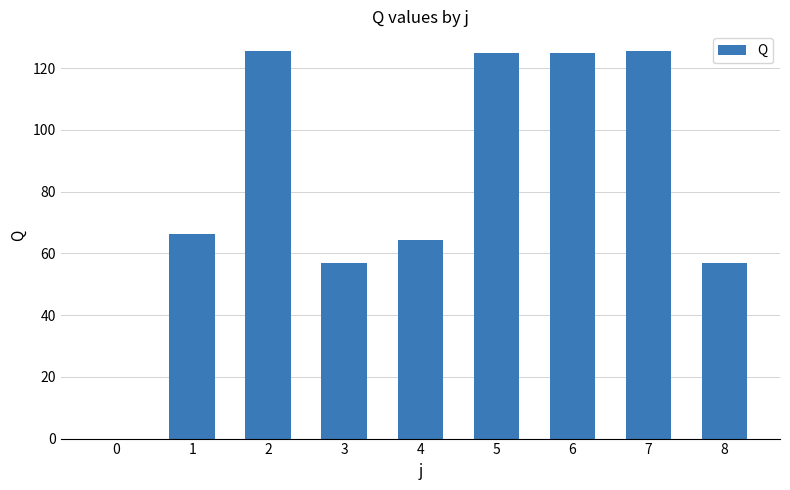

Are the bars horizontal?

No